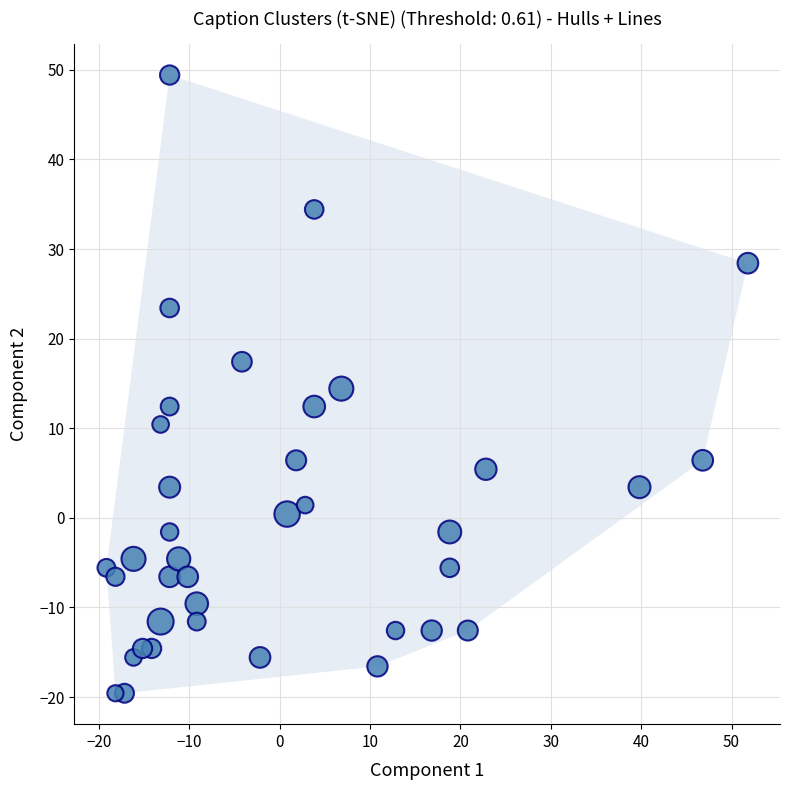

What is the range of Y values (max minus min)?

69.0